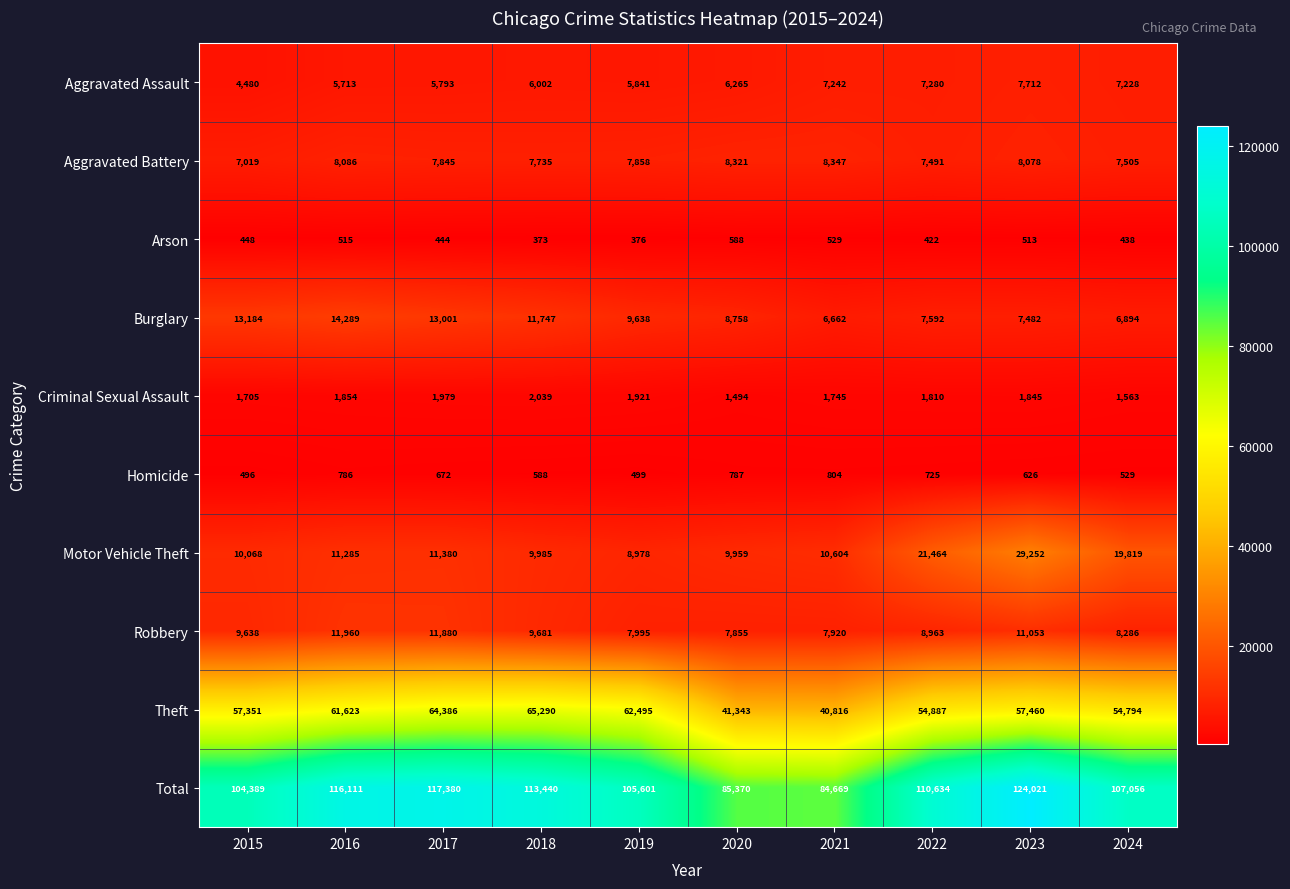

What is the difference between the Criminal Sexual Assault values at 2021 and 2022?

65